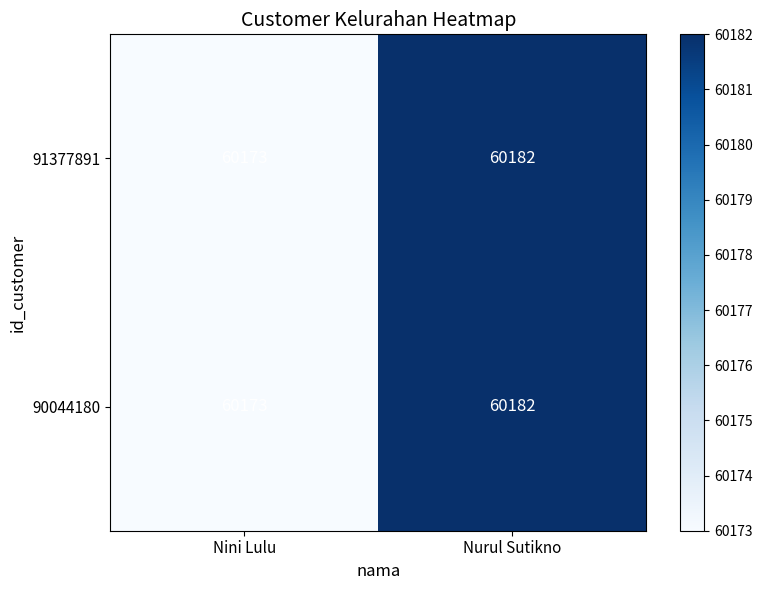

Rank the categories by 91377891 value from lowest to highest.

Nini Lulu, Nurul Sutikno